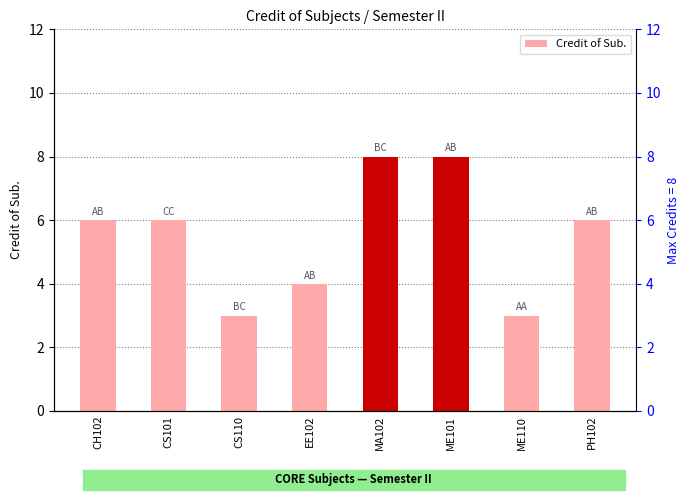

Which has a higher value, ME110 or PH102?

PH102